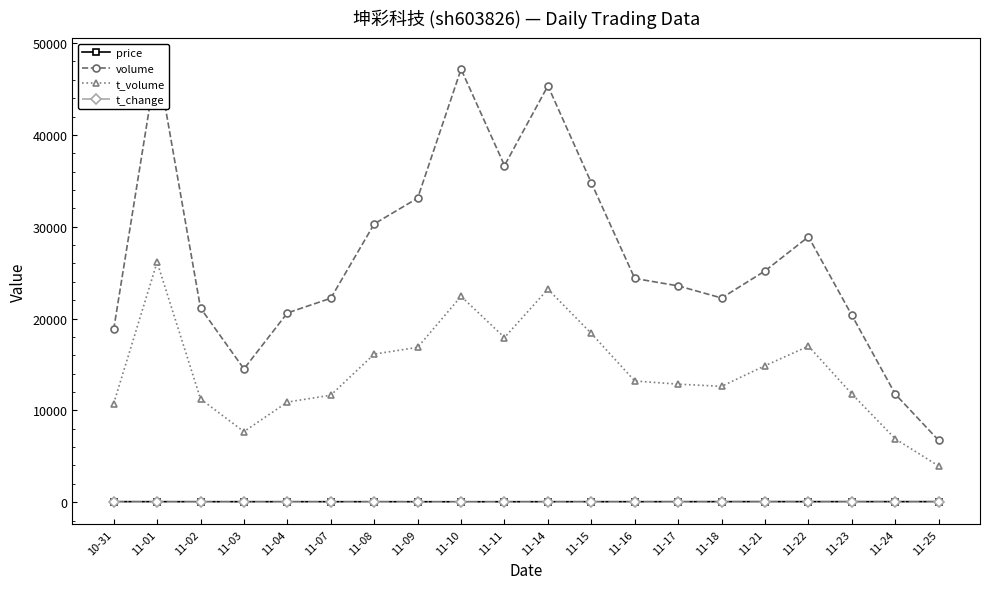

Which series changed the most between 10-31 and 11-02?

volume